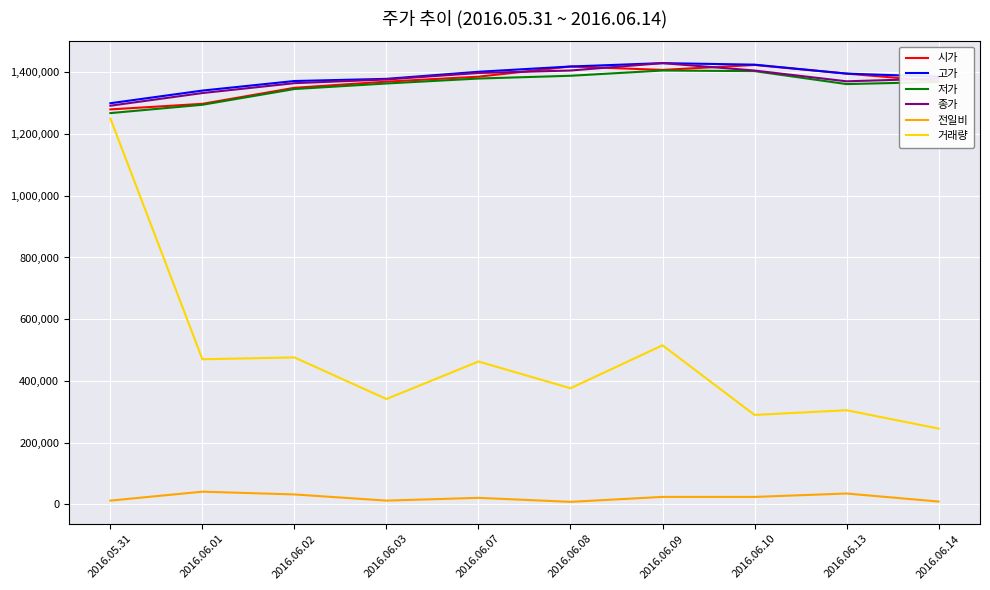

What is the lowest value of the 종가 series?

1292000